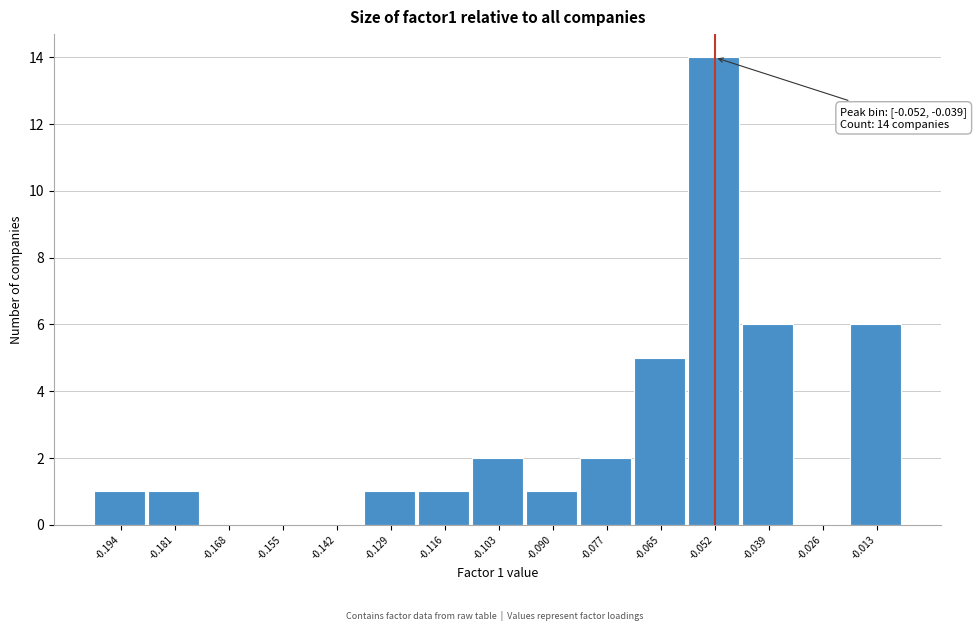

Reading left to right, extract all data points from this chart.

-0.194=1	-0.181=1	-0.168=0	-0.155=0	-0.142=0	-0.129=1	-0.116=1	-0.103=2	-0.090=1	-0.077=2	-0.065=5	-0.052=14	-0.039=6	-0.026=0	-0.013=6